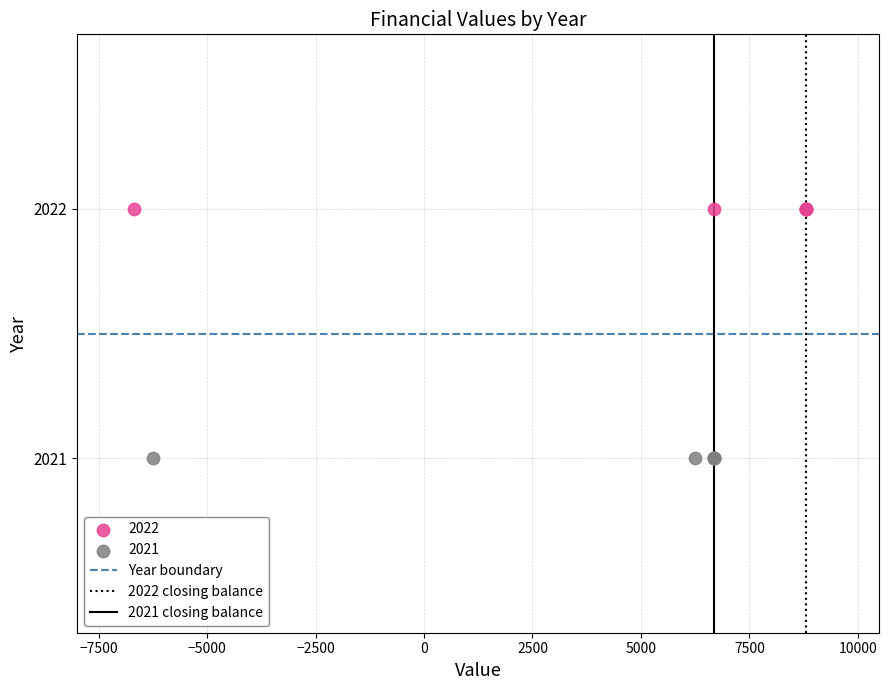

Which series reaches the minimum Y coordinate?

2021